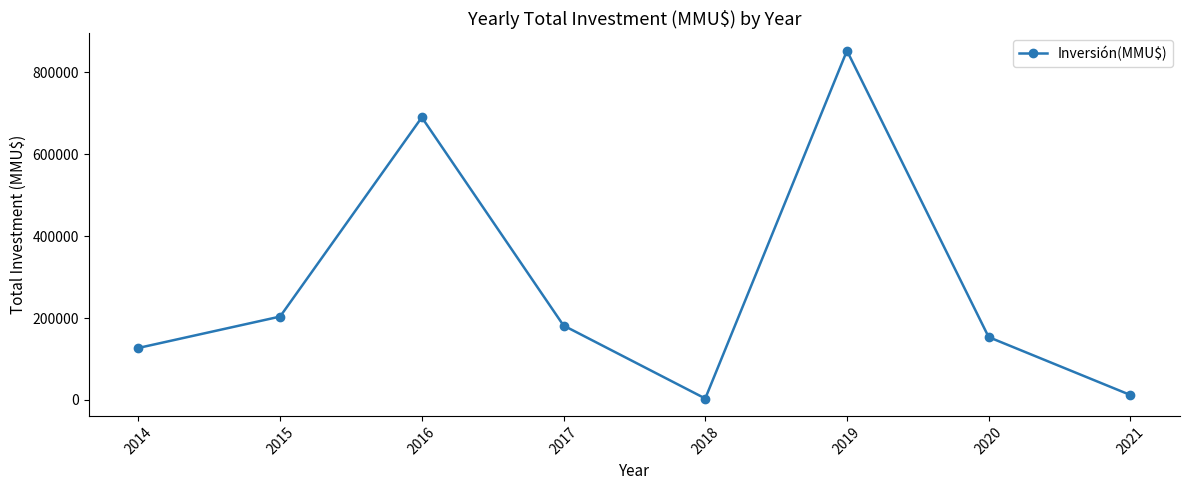

At which category does the data reach its first local peak?

2016